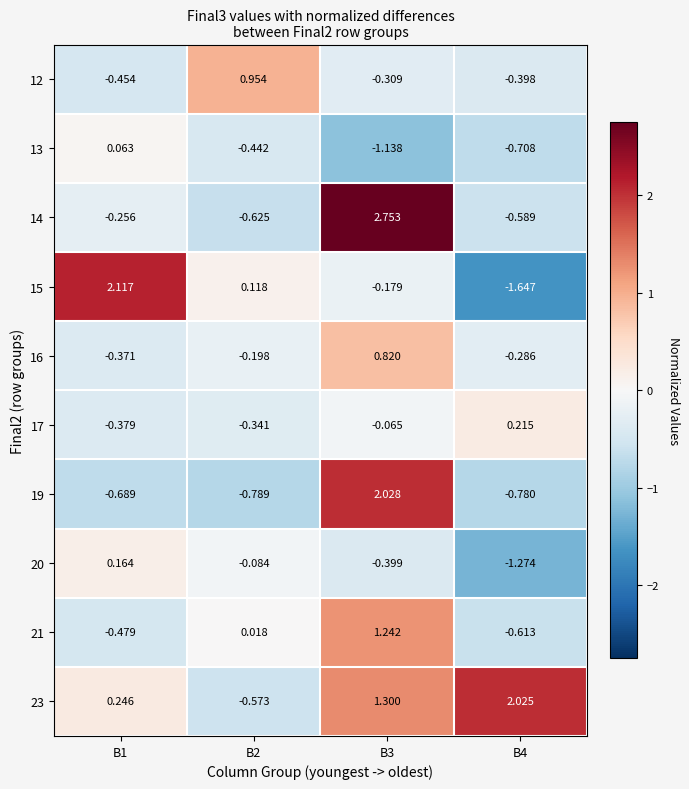

What is the total value across all series at B2?

-2.0